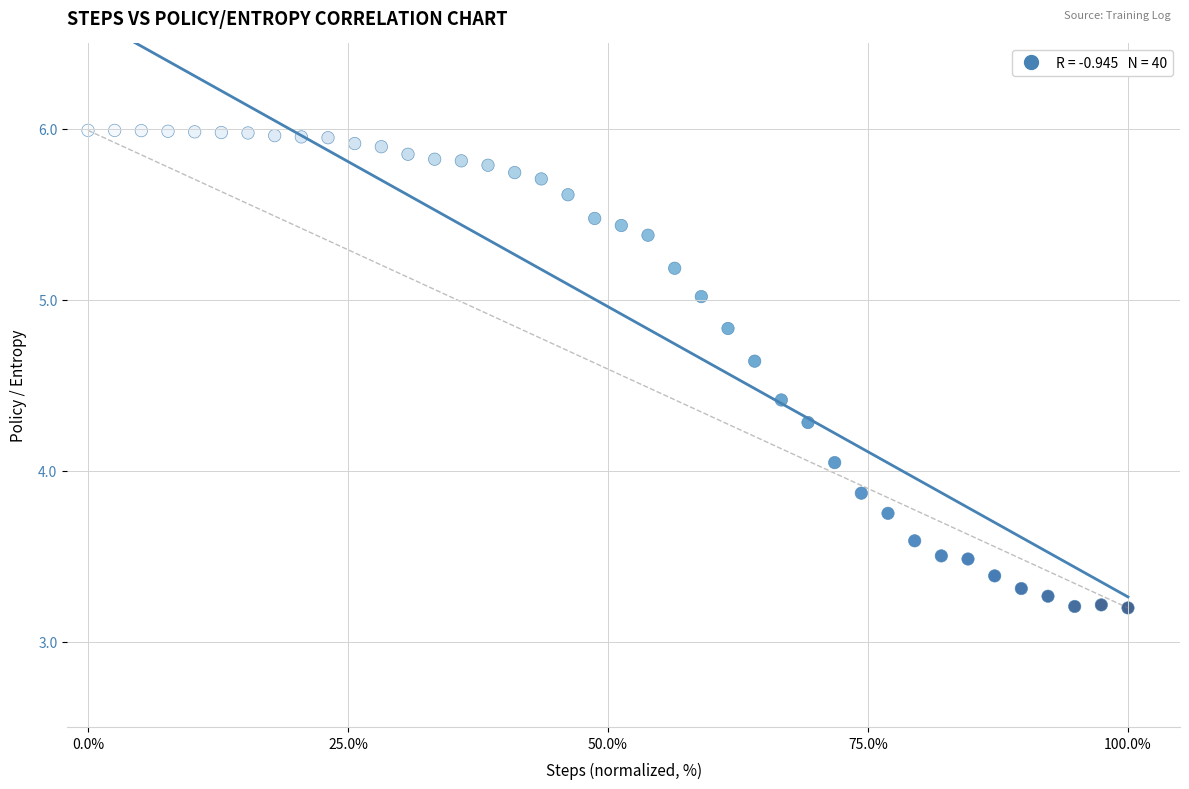

What is the range of X values (max minus min)?

100.0